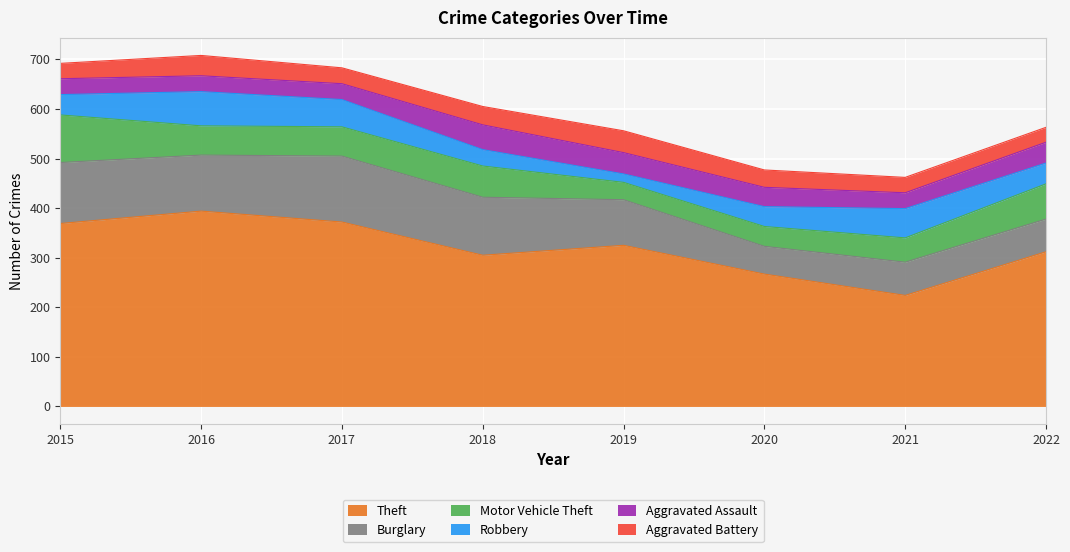

Which label corresponds to the smallest value in the chart?

2019